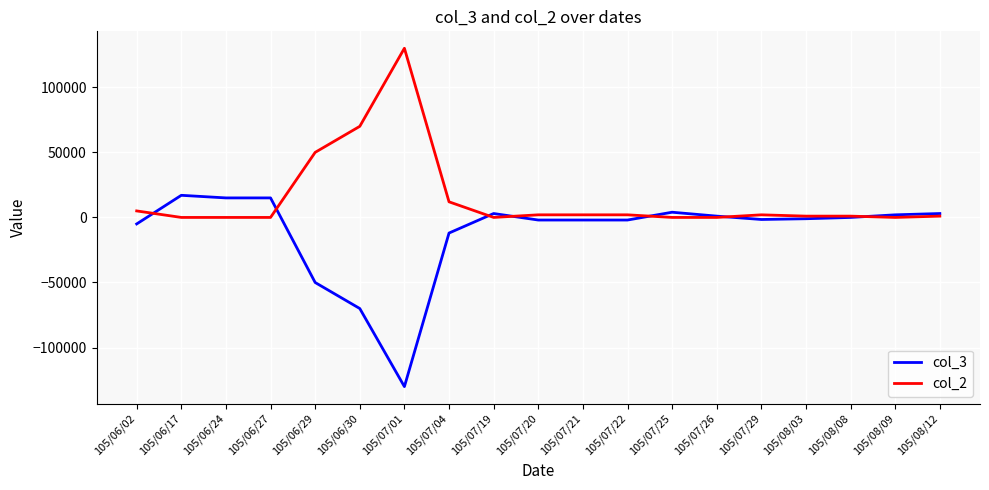

The value of col_2 at 105/06/17 is 50664. True or false?

False